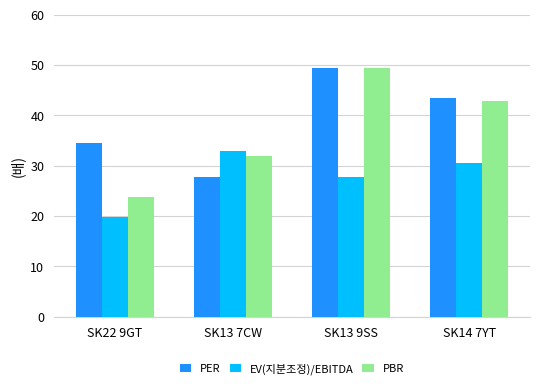

What is the approximate value of PER at SK14 7YT?

43.5